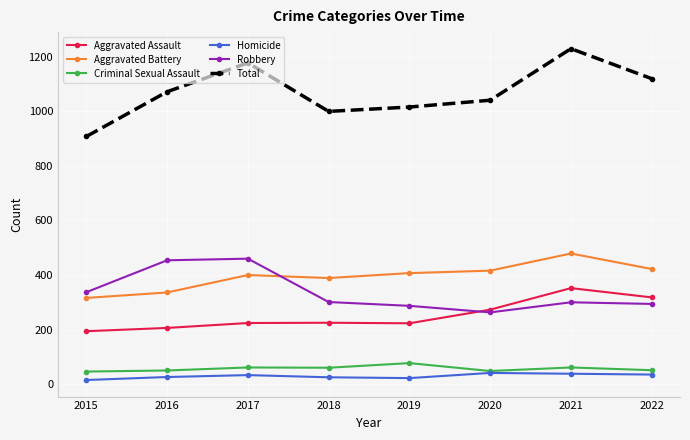

True or false: Aggravated Assault and Total intersect in this chart.

False